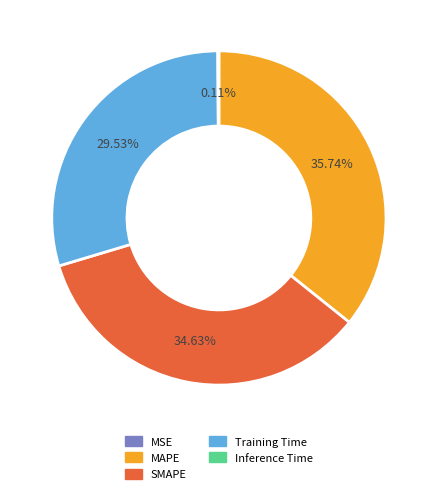

Does MAPE account for over 50% of the chart?

No